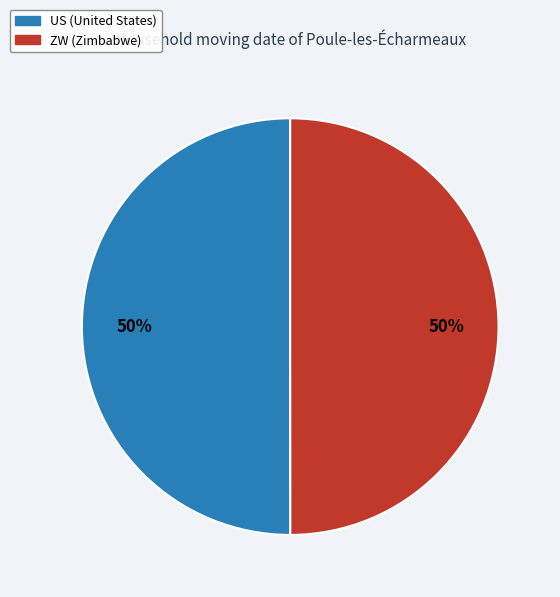

To the nearest percent, what portion does US represent?

50%